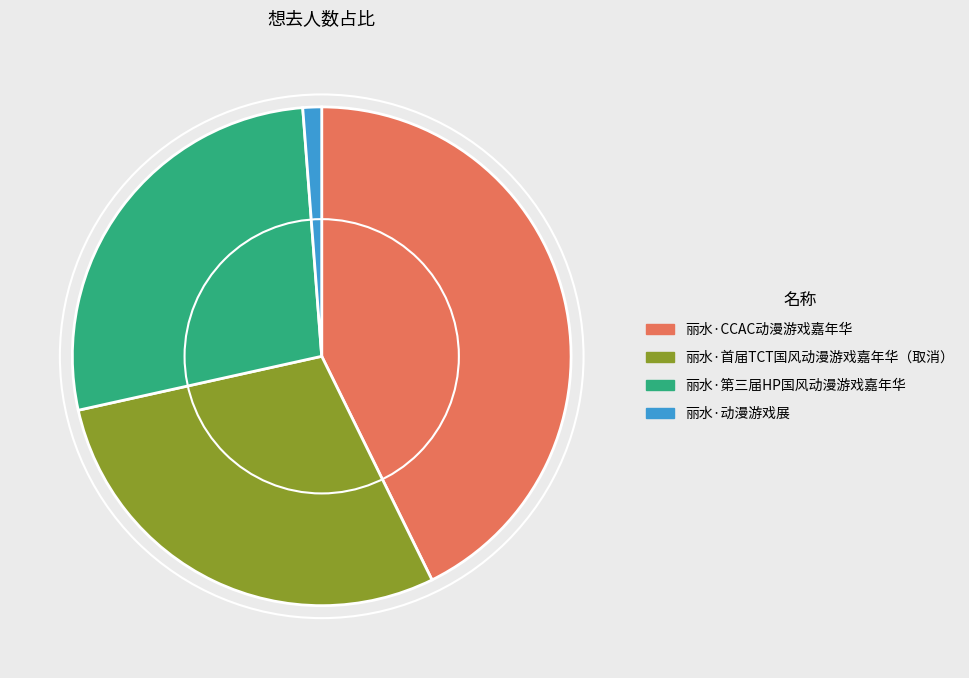

How many slices are in this pie chart?

4